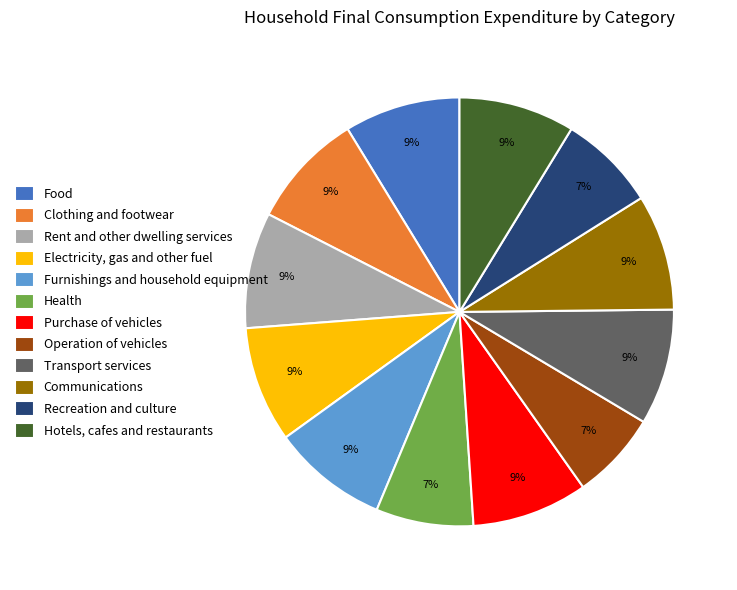

Count the number of slices in the pie.

12